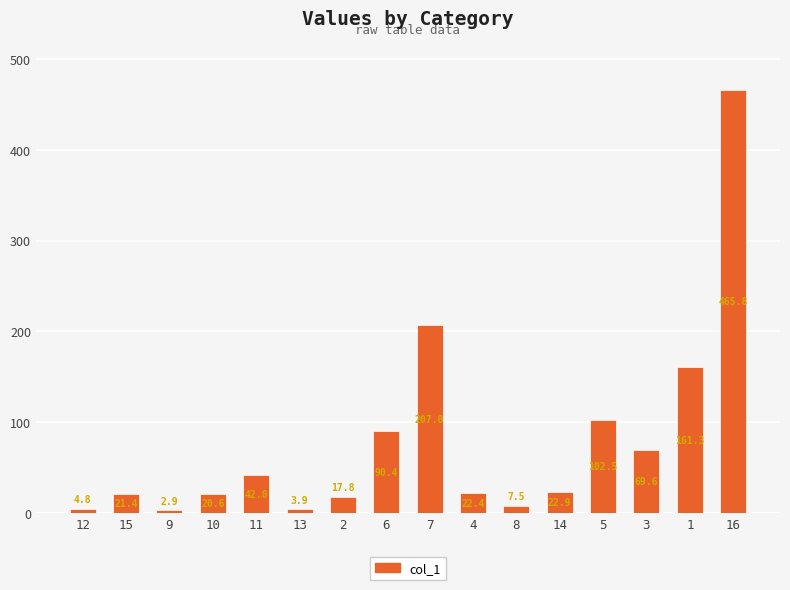

What is the value of the 4th bar from the left?

20.6